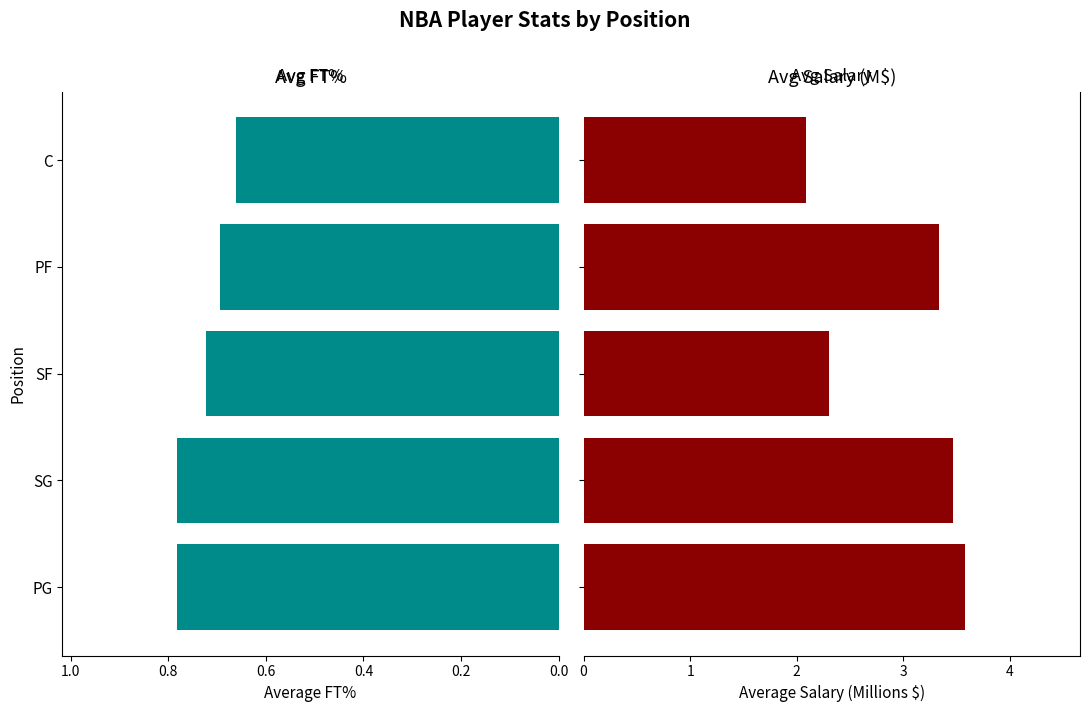

Which series changed the most between PG and SG?

Avg Salary (M$)